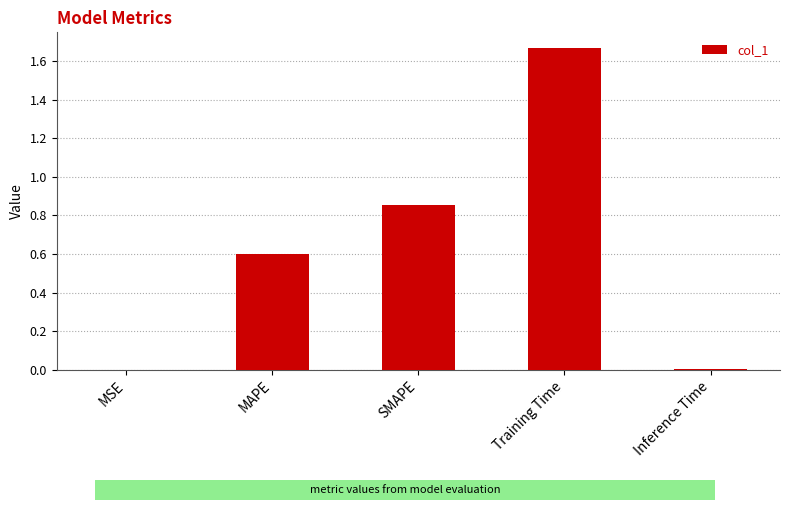

Does the chart contain stacked bars?

No